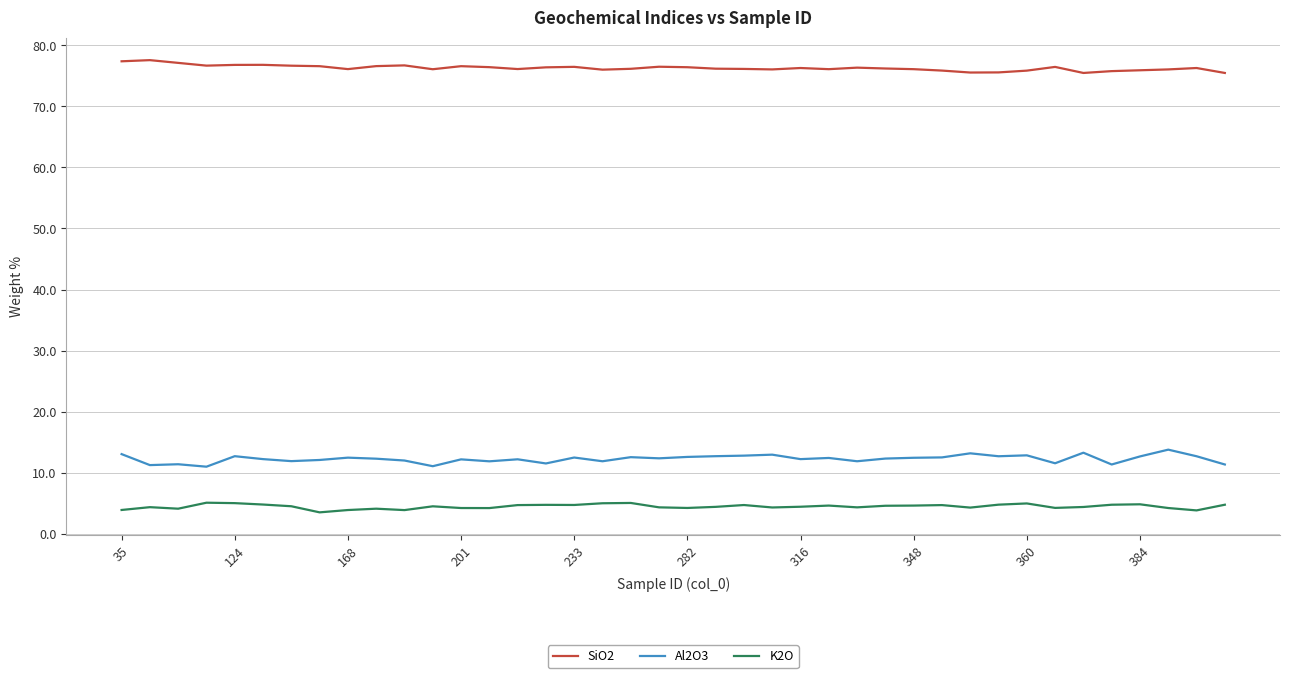

List the series in order of their peak value, lowest first.

K2O, Al2O3, SiO2